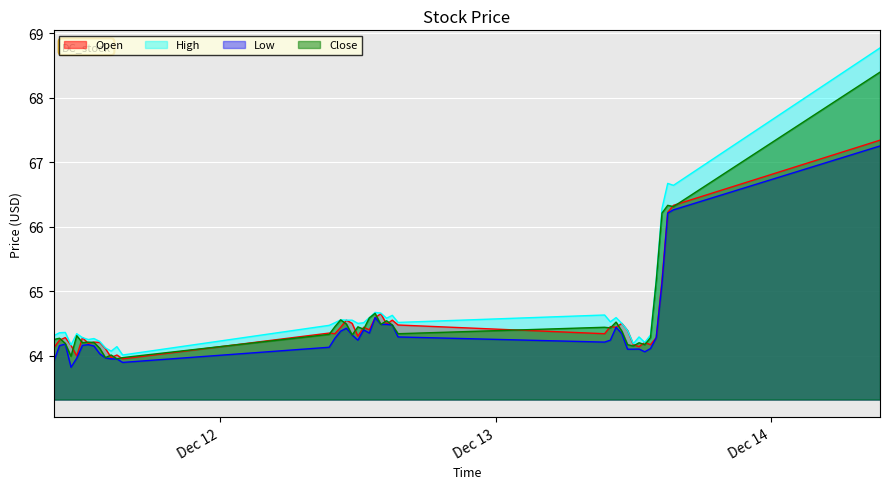

What is the label of the 19th point from the right?

2023-12-12 13:30:00